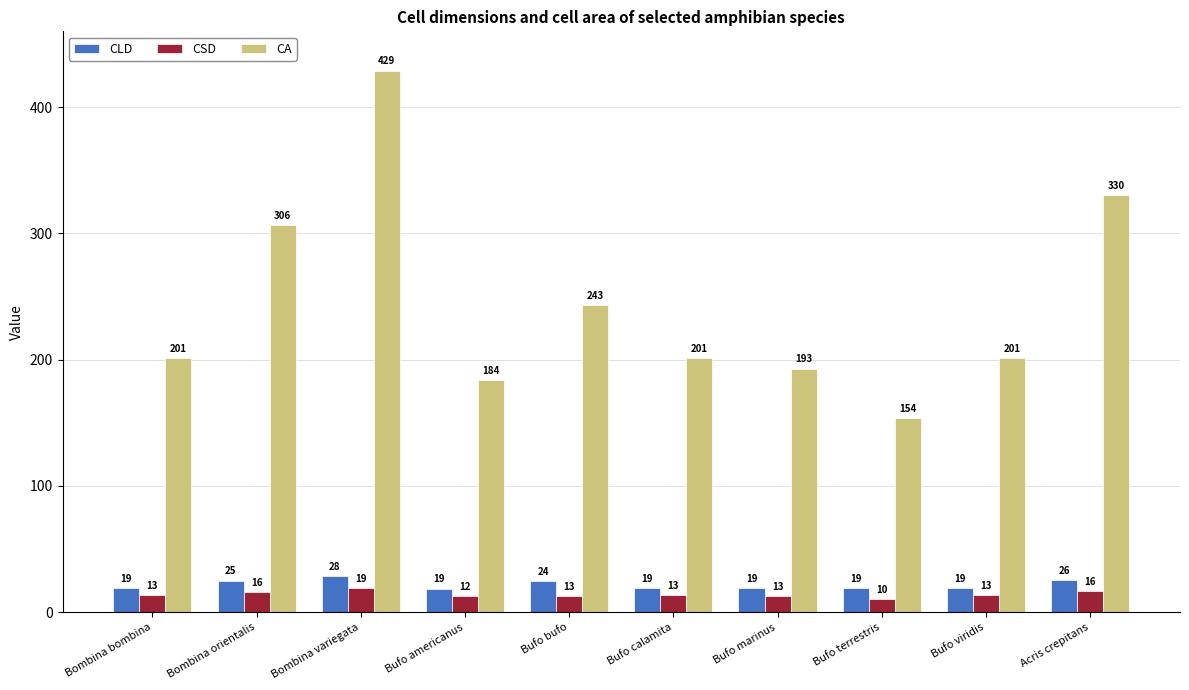

Which category has the highest value across all series?

Bombina variegata